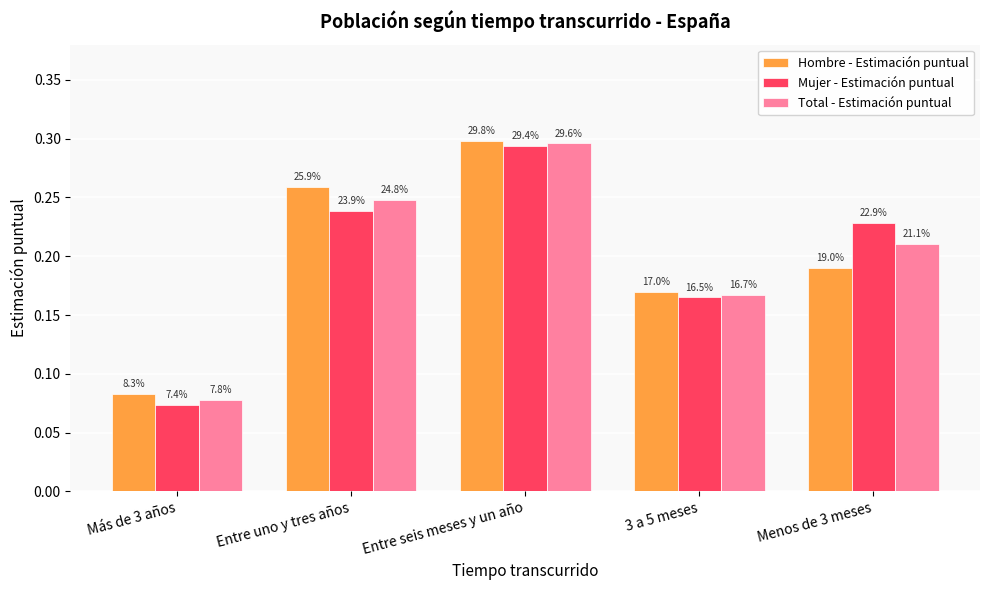

Reading right to left, extract all data points from this chart.

Hombre - Estimación puntual: 0.2	0.2	0.3	0.3	0.1
Mujer - Estimación puntual: 0.2	0.2	0.3	0.2	0.1
Total - Estimación puntual: 0.2	0.2	0.3	0.2	0.1